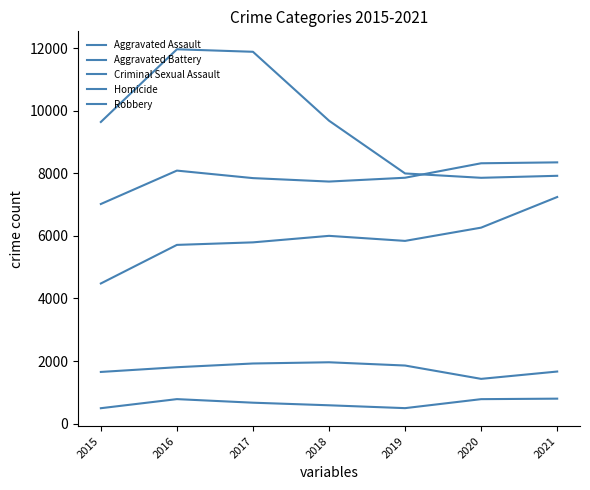

At 2016, list the series in order from smallest to largest.

Homicide, Criminal Sexual Assault, Aggravated Assault, Aggravated Battery, Robbery